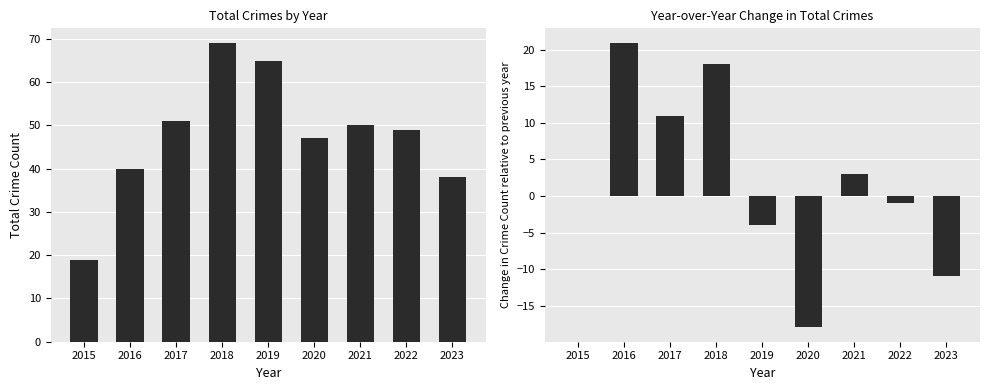

What is the value of the Total bar at the 5th from the left?

65